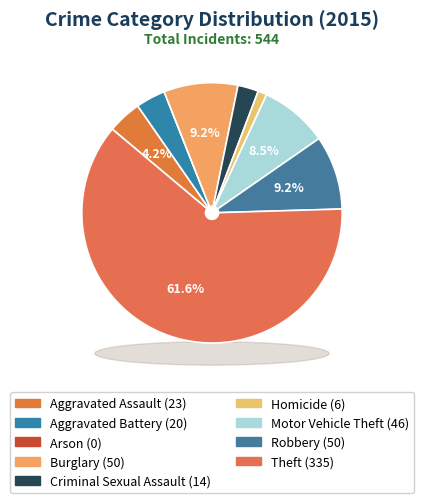

Count the number of slices in the pie.

9